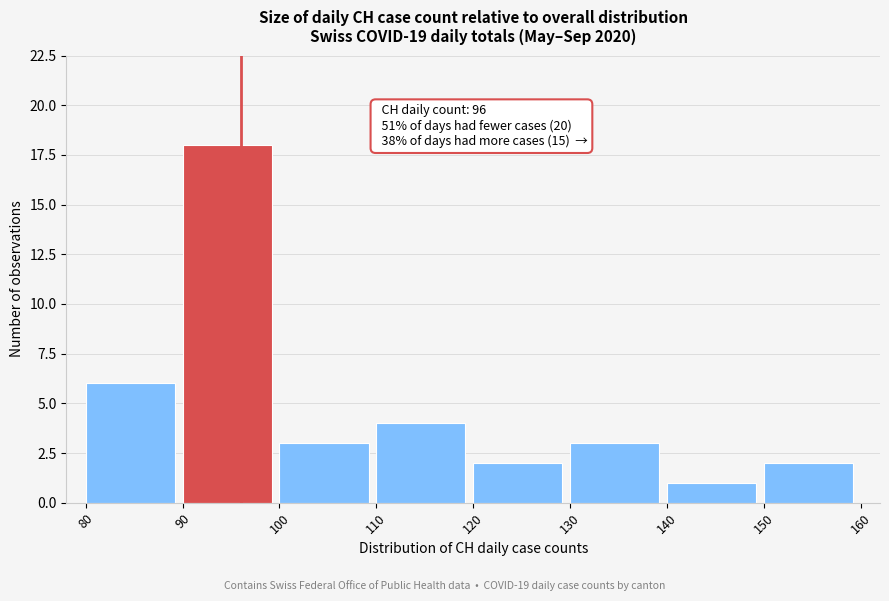

Which range on the x-axis has the tallest bar?

90 to 100